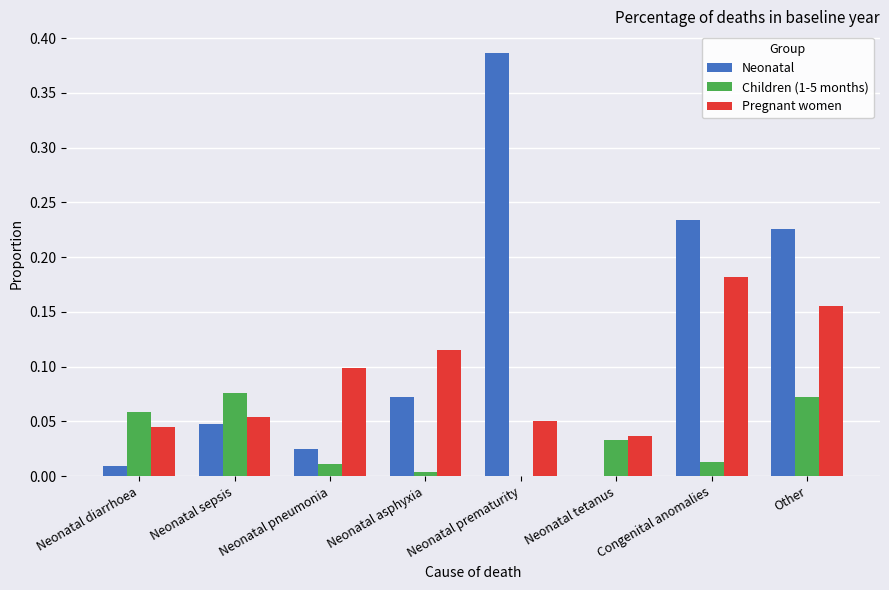

Which category has the highest value in the Neonatal series?

Neonatal prematurity